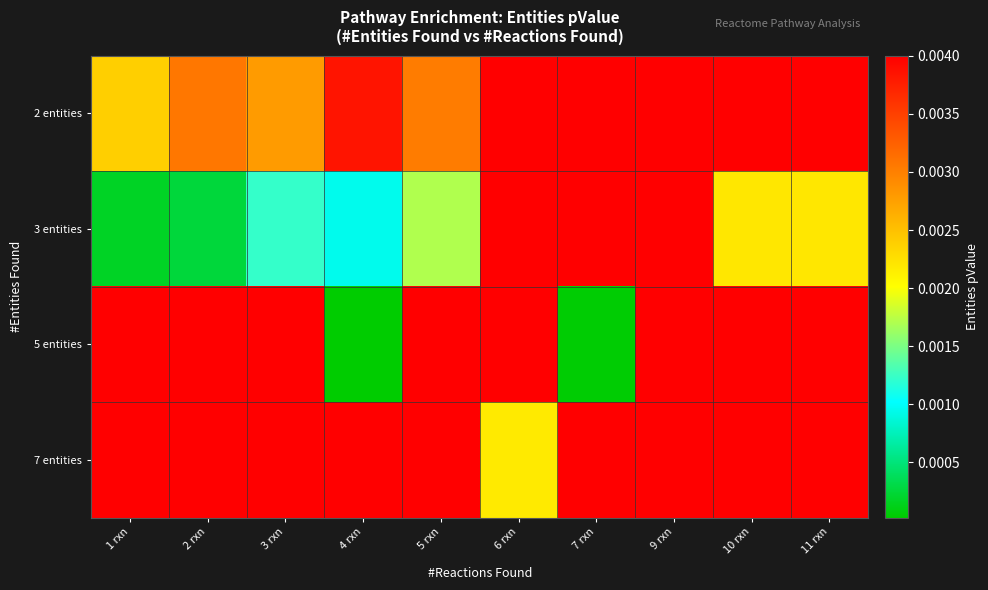

Which series changed the most between 6 rxn and 7 rxn?

5 entities